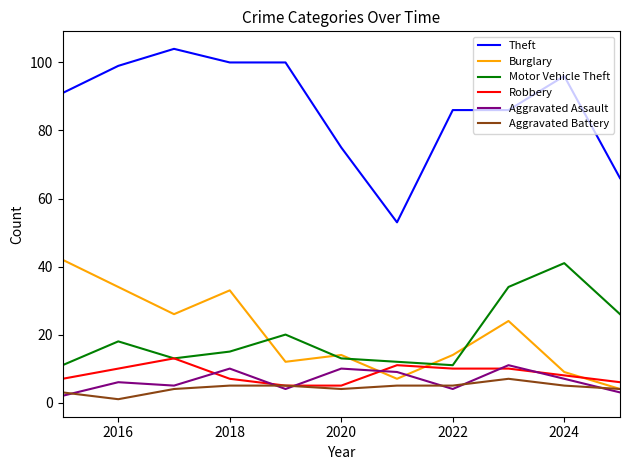

How many lines are shown in the chart?

6